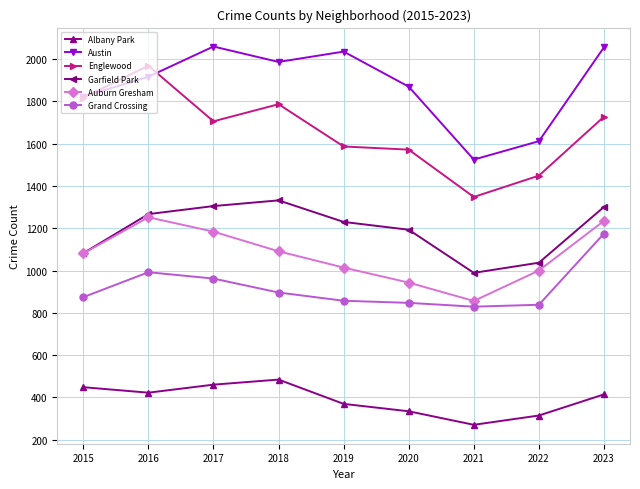

What is the value of the Garfield Park point at the 2nd from the left?

1267